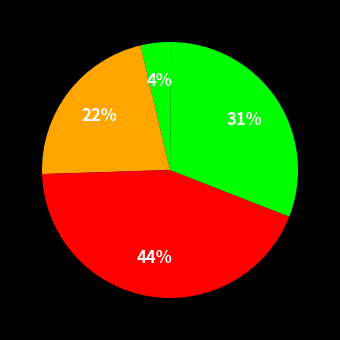

What is the largest slice in the pie chart?

SMAPE